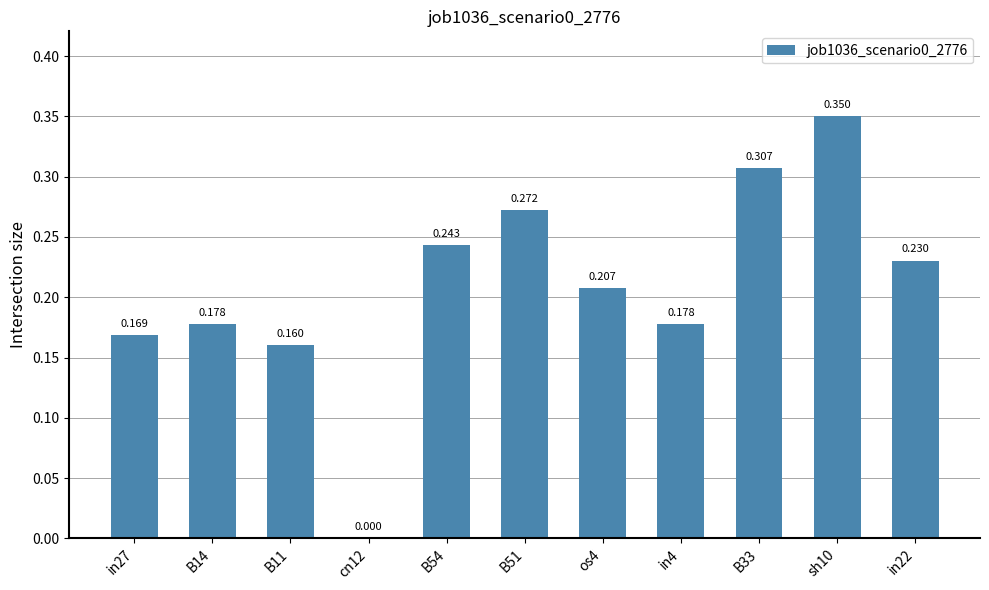

Which category has the lowest value across all series?

cn12